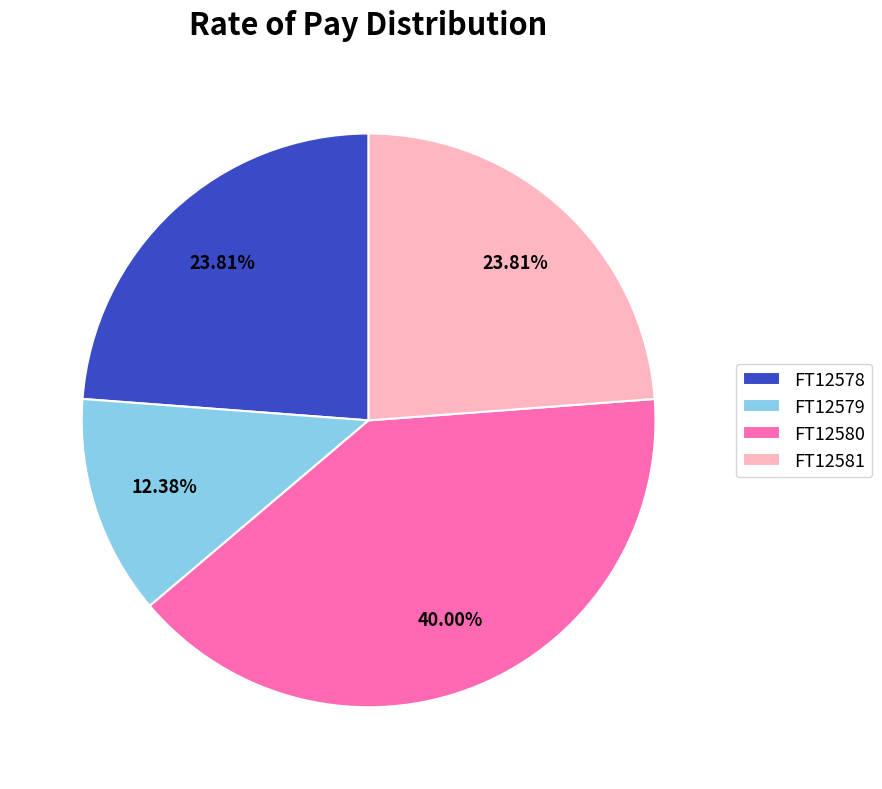

Is there a majority slice in this chart?

No